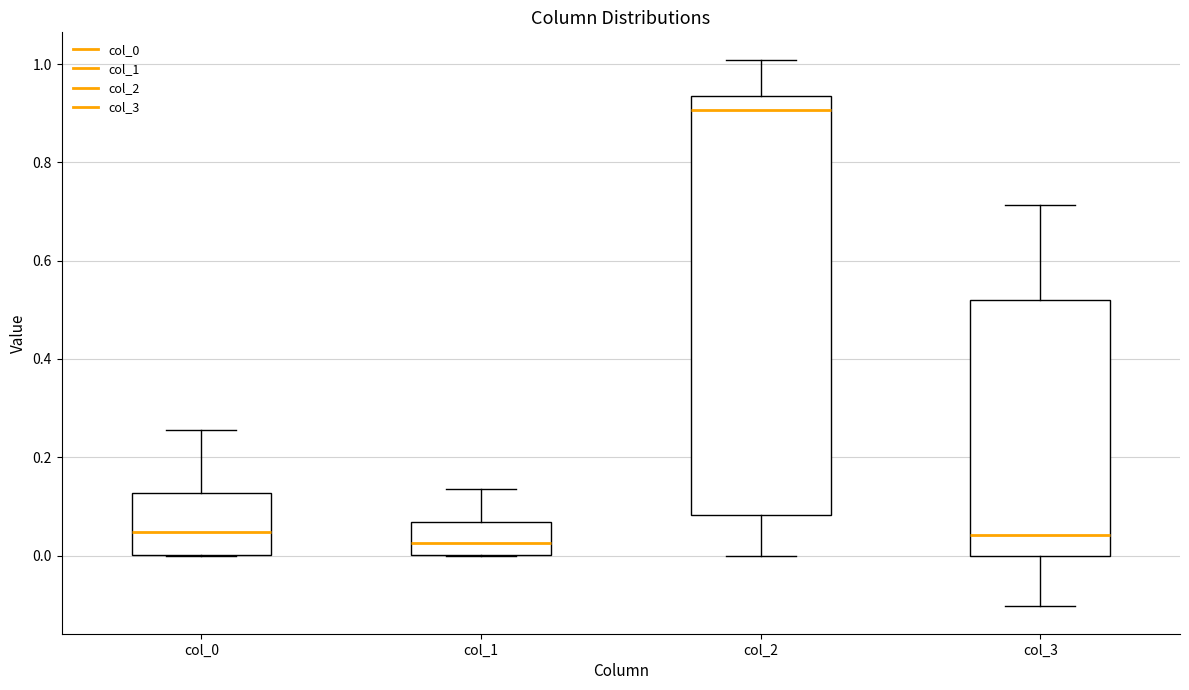

Reading left to right, transcribe this box plot: for each box, give where its median line is, the range the box spans, and where its two whiskers end, as read against the y-axis. The values are not printed on the chart, so give them approximately, as read against the axis.

col_0: median 0.04, box 0.00 to 0.12, whiskers 0.00 to 0.26
col_1: median 0.02, box 0.00 to 0.06, whiskers 0.00 to 0.14
col_2: median 0.90, box 0.08 to 0.94, whiskers 0.00 to 1.00
col_3: median 0.04, box 0.00 to 0.52, whiskers -0.10 to 0.72